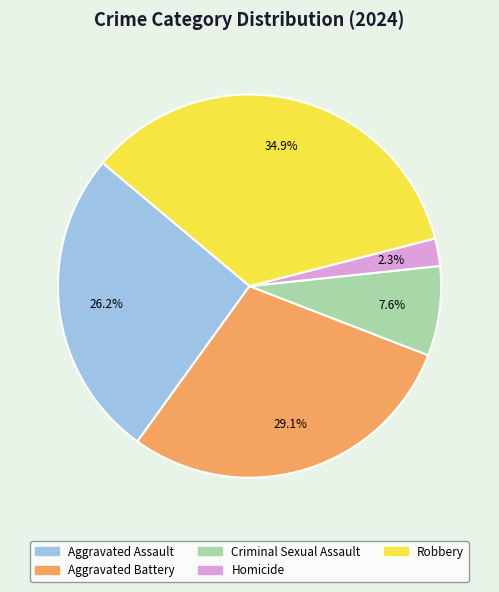

The Aggravated Battery slice represents 29% of the pie. True or false?

True